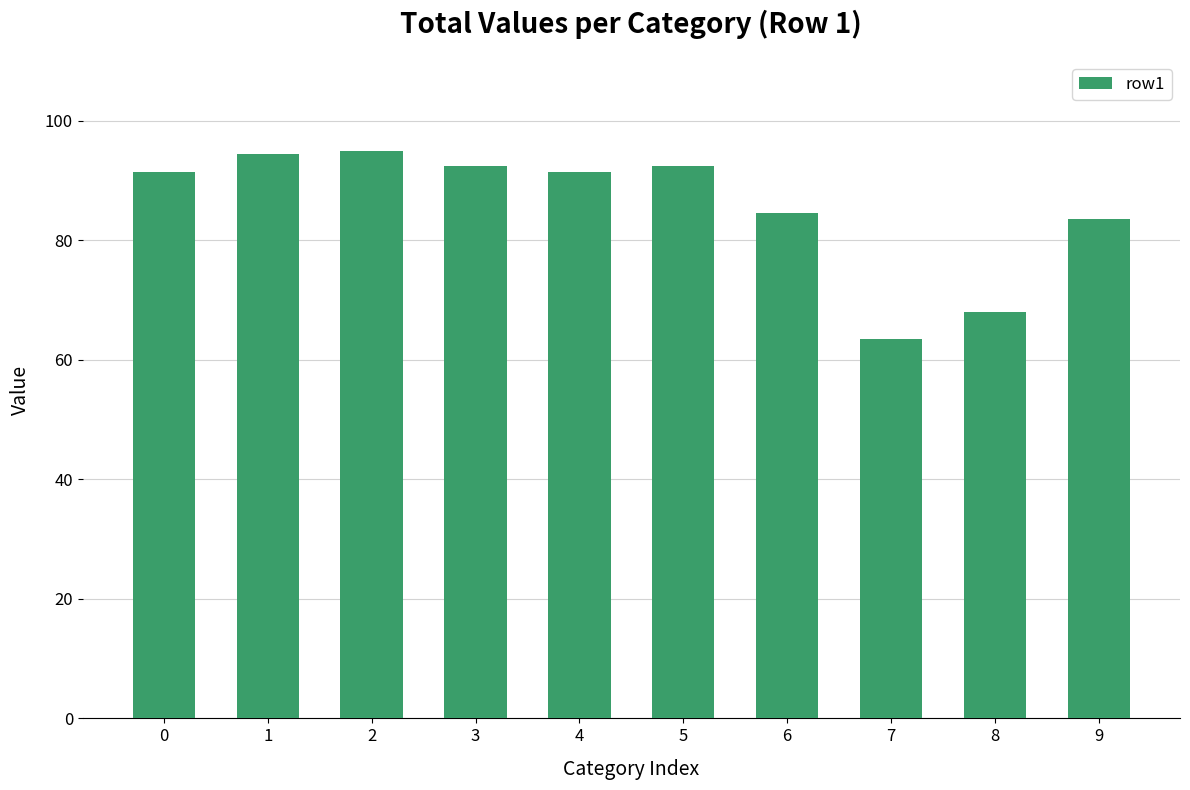

Reading left to right, list all the values displayed in this chart.

91.5	94.5	95.0	92.5	91.5	92.5	84.5	63.5	68.0	83.5